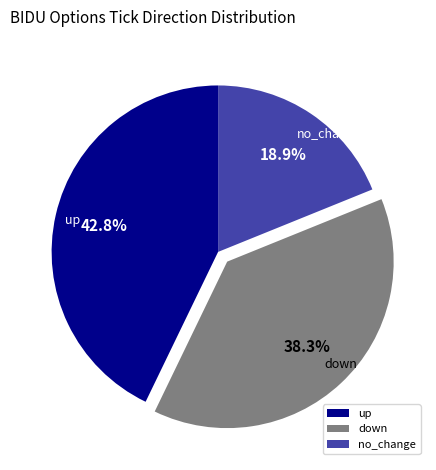

Approximately how many times larger is the value at up compared to down?

1.1